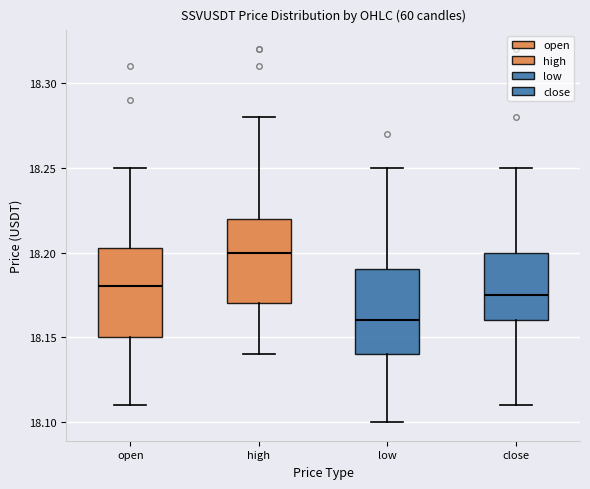

Reading left to right, transcribe this box plot: for each box, give where its median line is, the range the box spans, and where its two whiskers end, as read against the y-axis. The values are not printed on the chart, so give them approximately, as read against the axis.

open: median 18.180, box 18.150 to 18.205, whiskers 18.110 to 18.250
high: median 18.200, box 18.170 to 18.220, whiskers 18.140 to 18.280
low: median 18.160, box 18.140 to 18.190, whiskers 18.100 to 18.250
close: median 18.175, box 18.160 to 18.200, whiskers 18.110 to 18.250